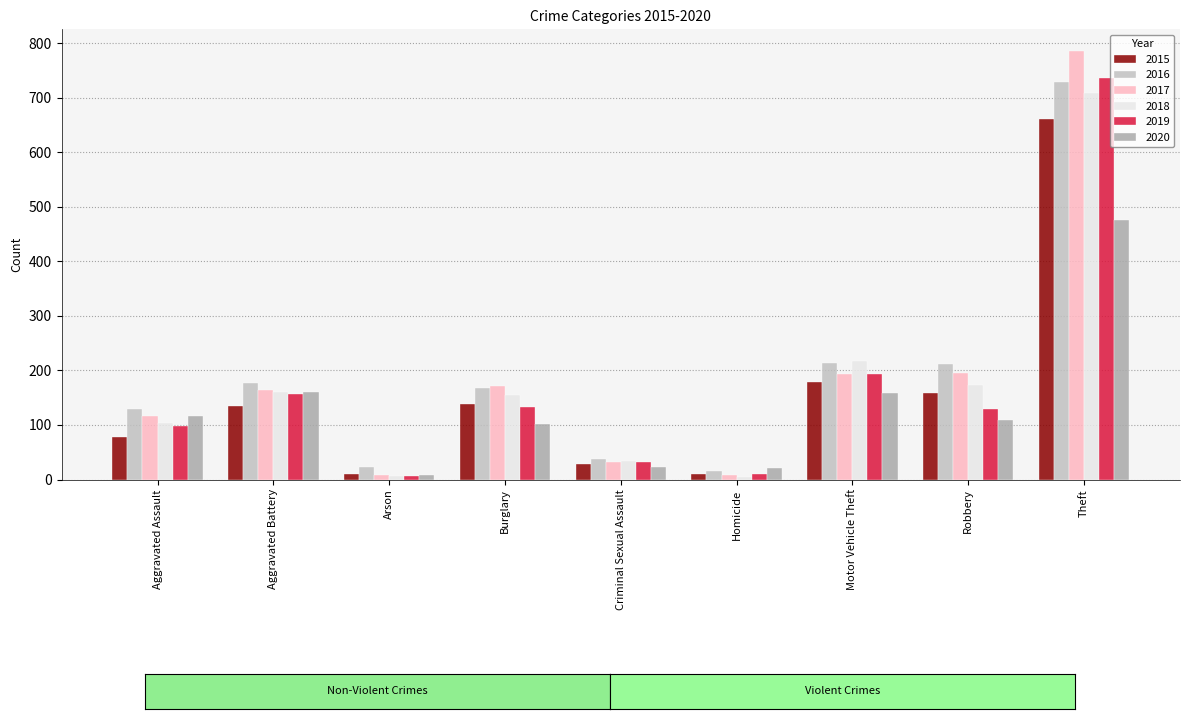

How many series are shown in this chart?

6